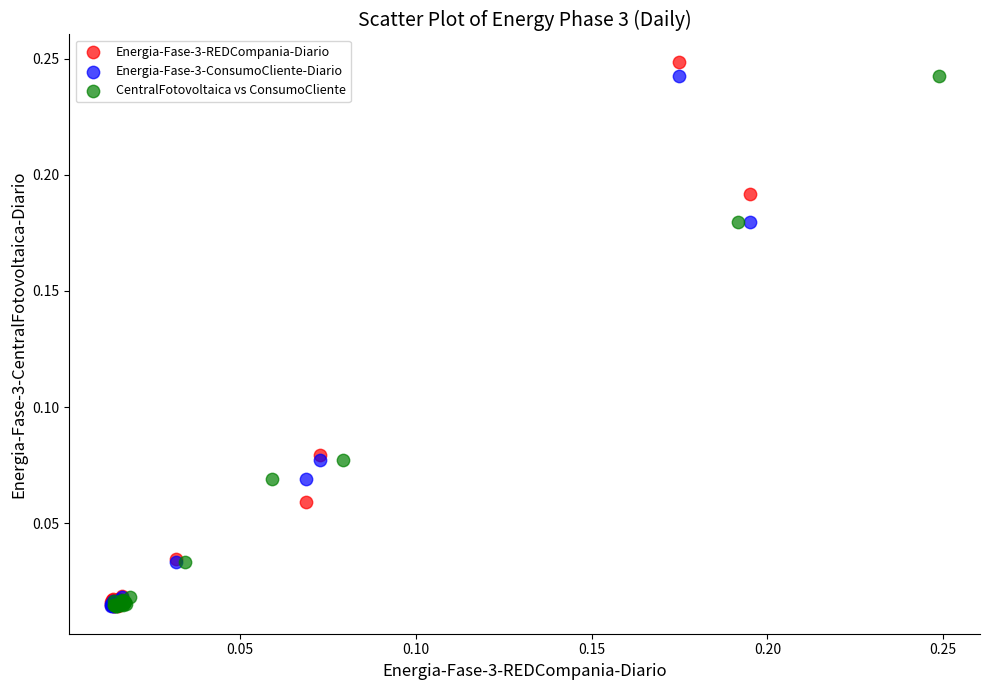

Which series has the widest spread of Y values?

Energia-Fase-3-REDCompania-Diario